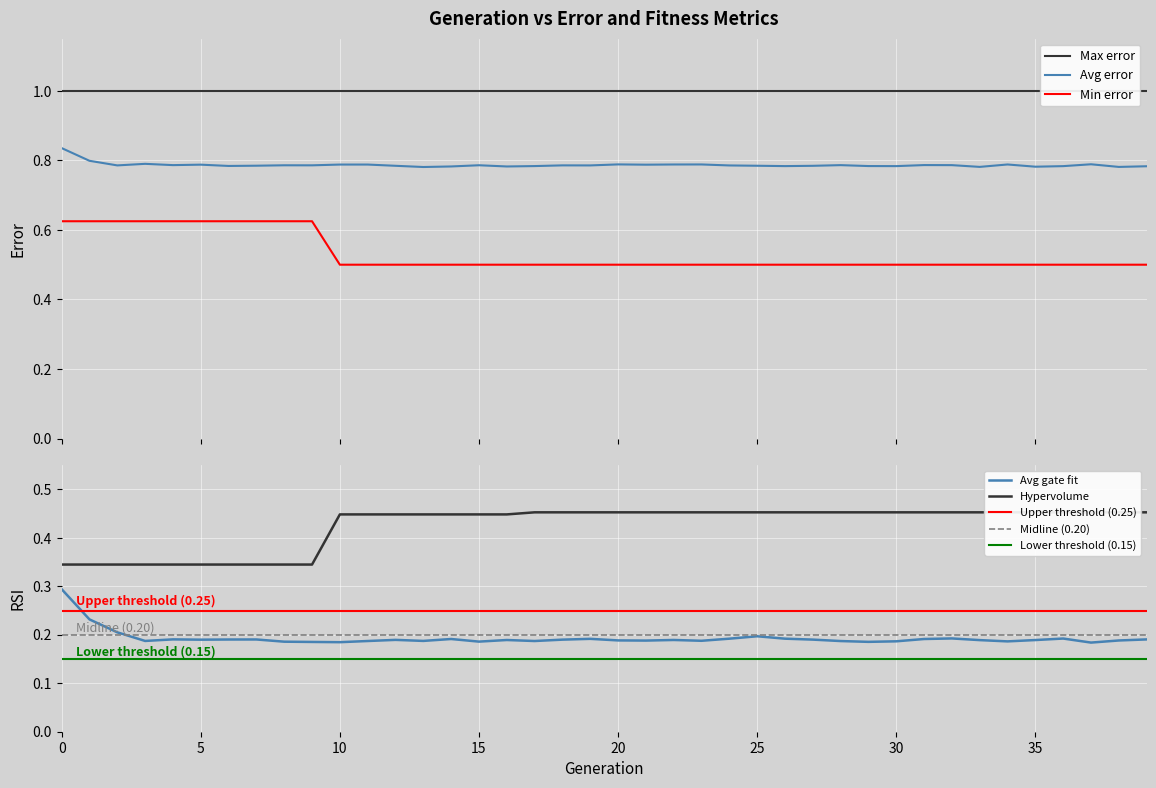

True or false: Avg error and Min error intersect in this chart.

False